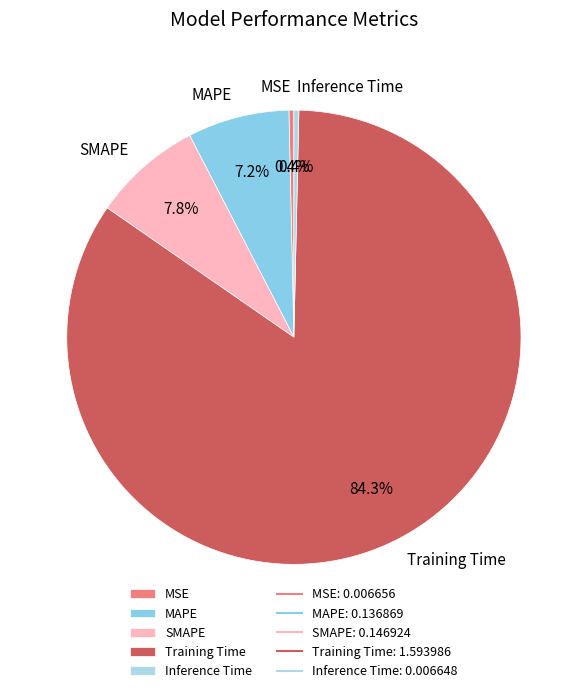

Which category has the biggest portion of the pie?

Training Time